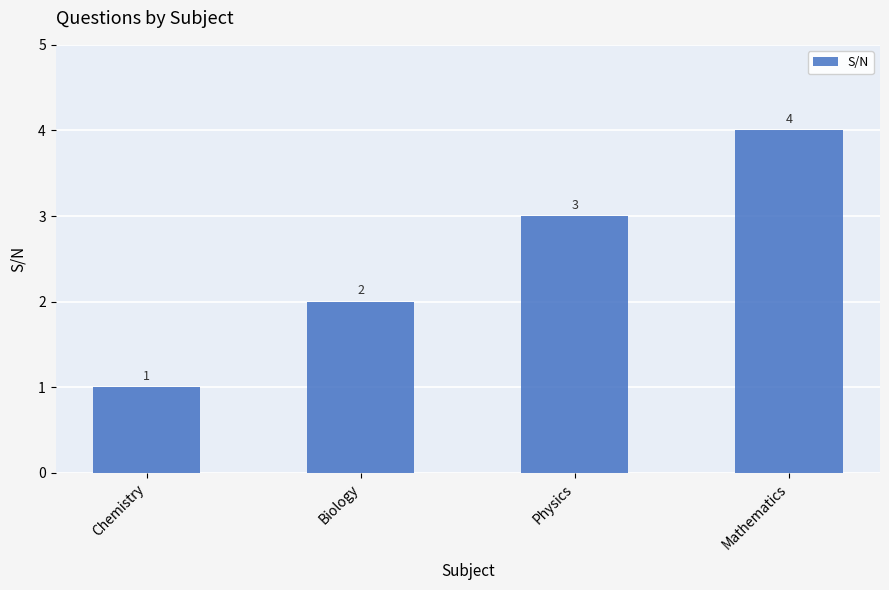

At which label is the value closest to 2?

Biology